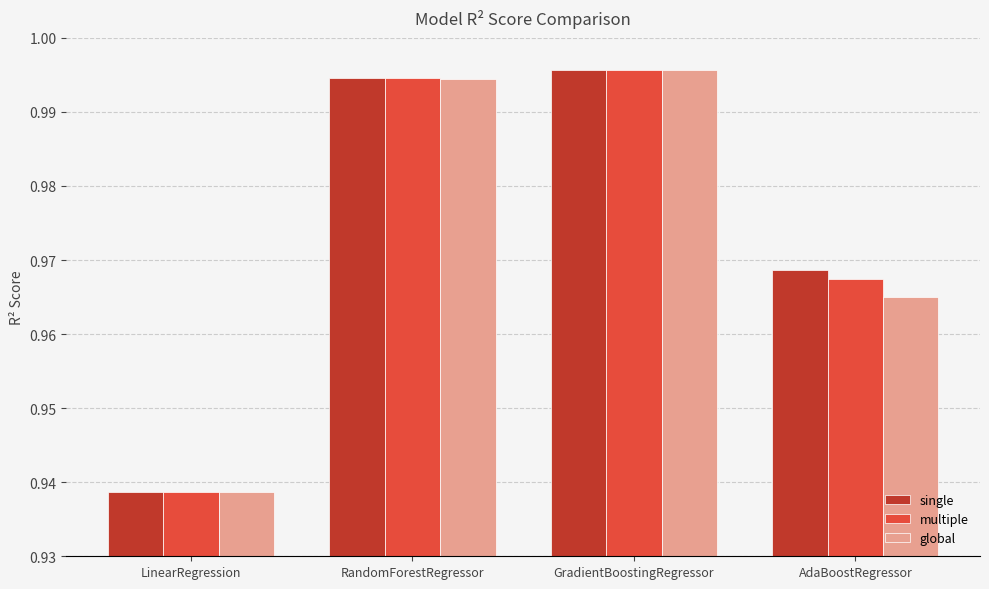

What are all the series names shown in the legend?

single, multiple, global